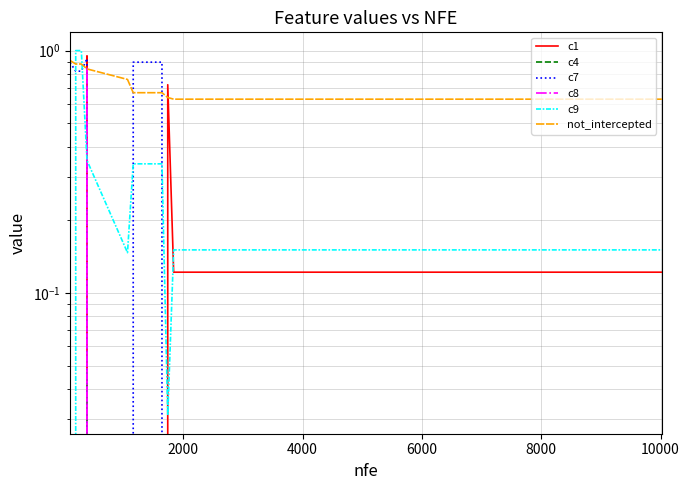

How many lines are shown in the chart?

6